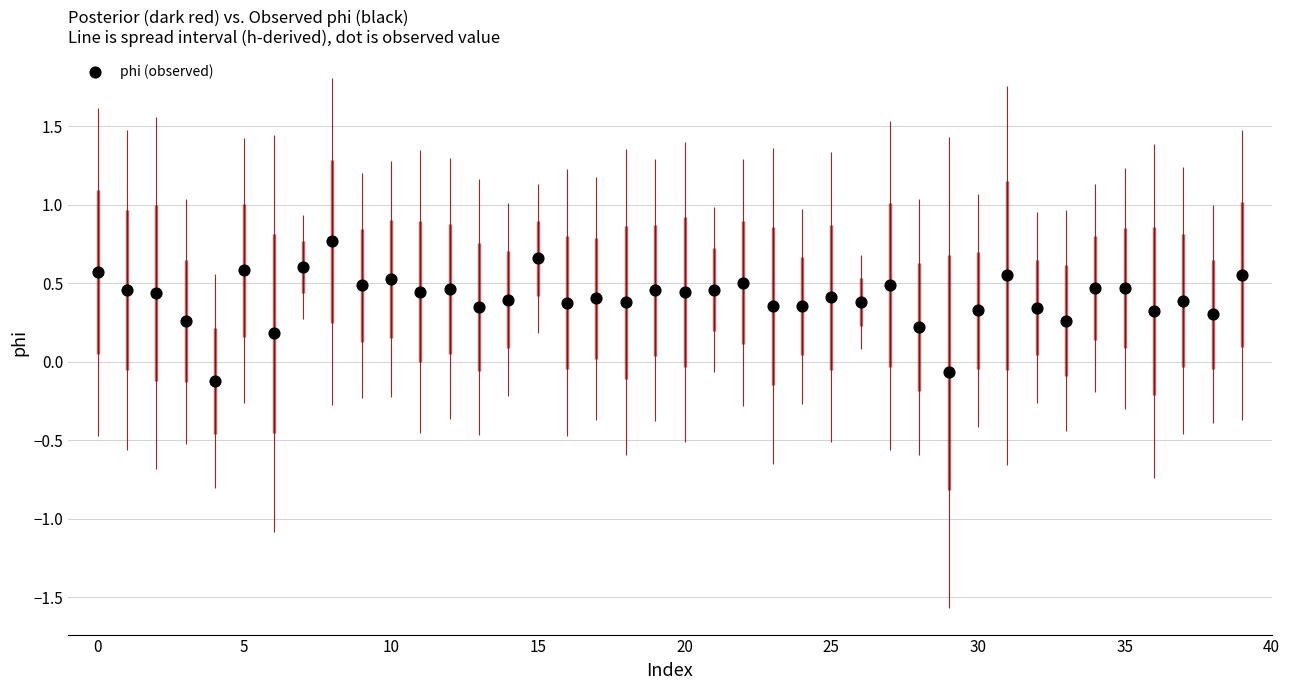

What is the range of Y values (max minus min)?

0.9